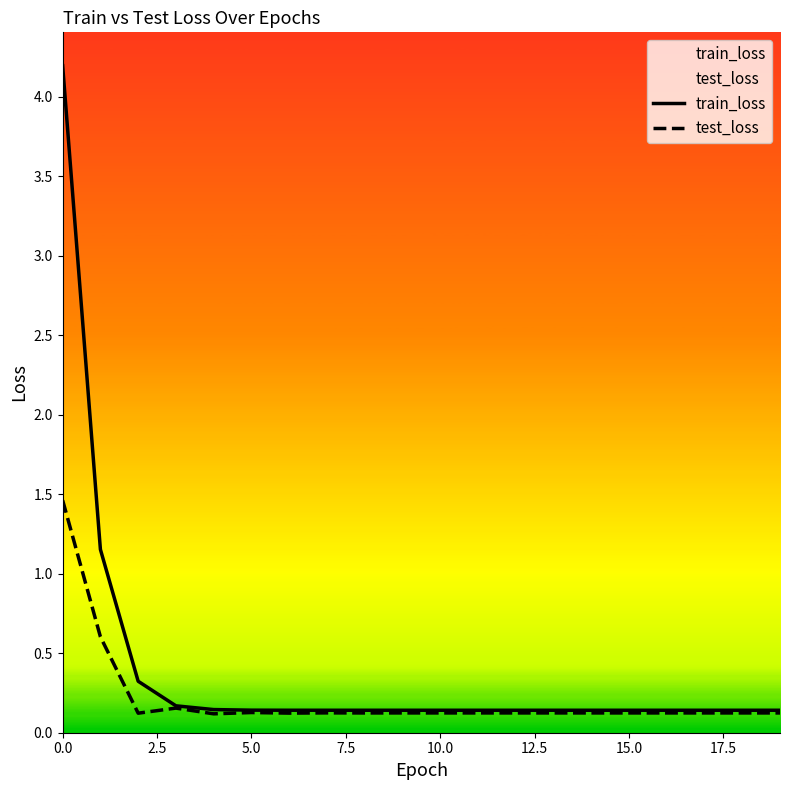

What is the highest value of the train_loss series?

4.2